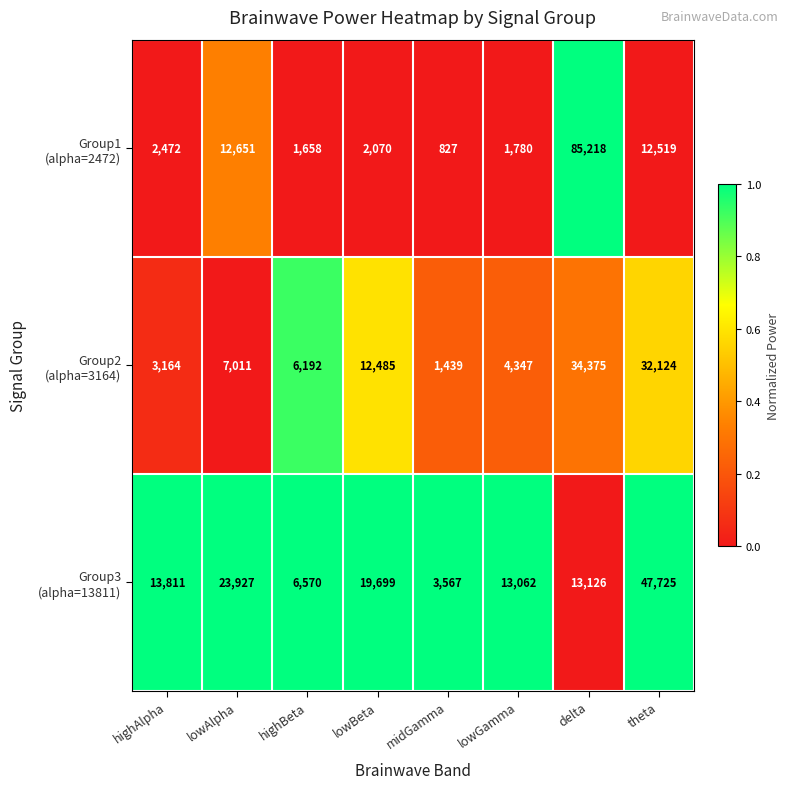

At how many categories does at least one series exceed 7895?

6